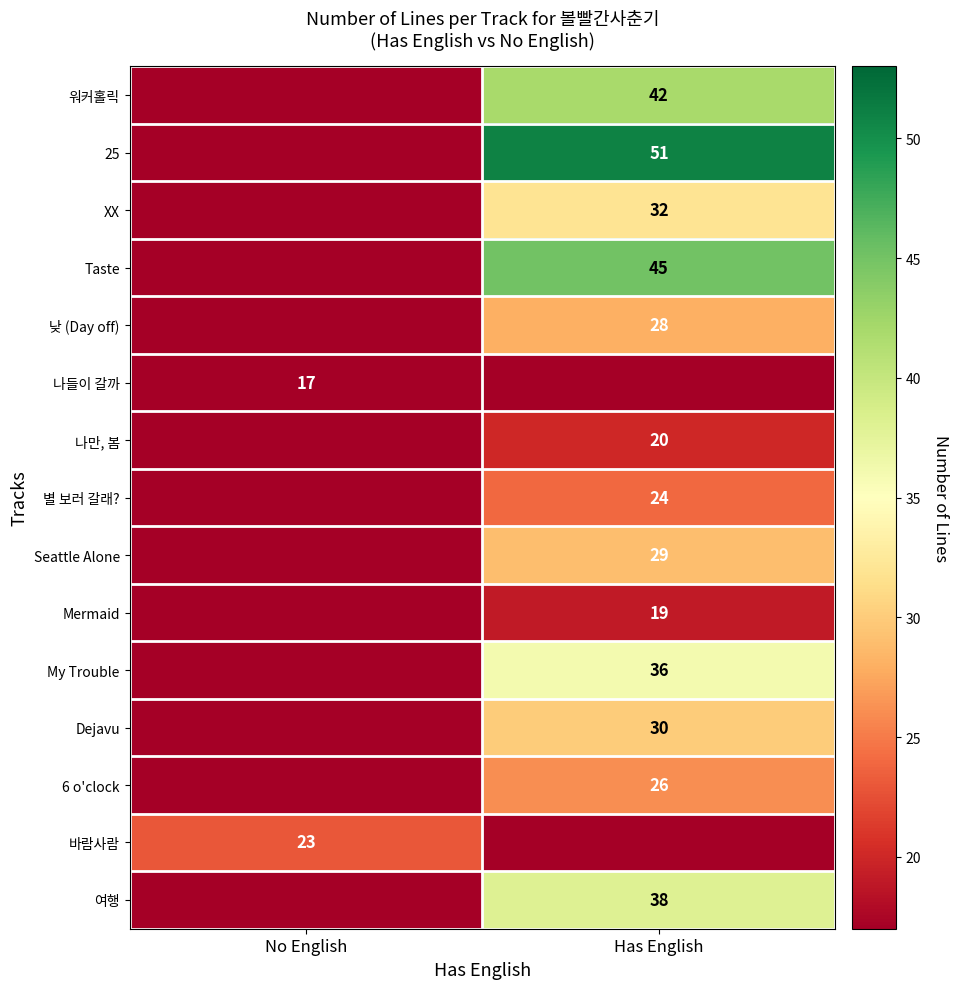

What is the maximum value shown in the chart?

51